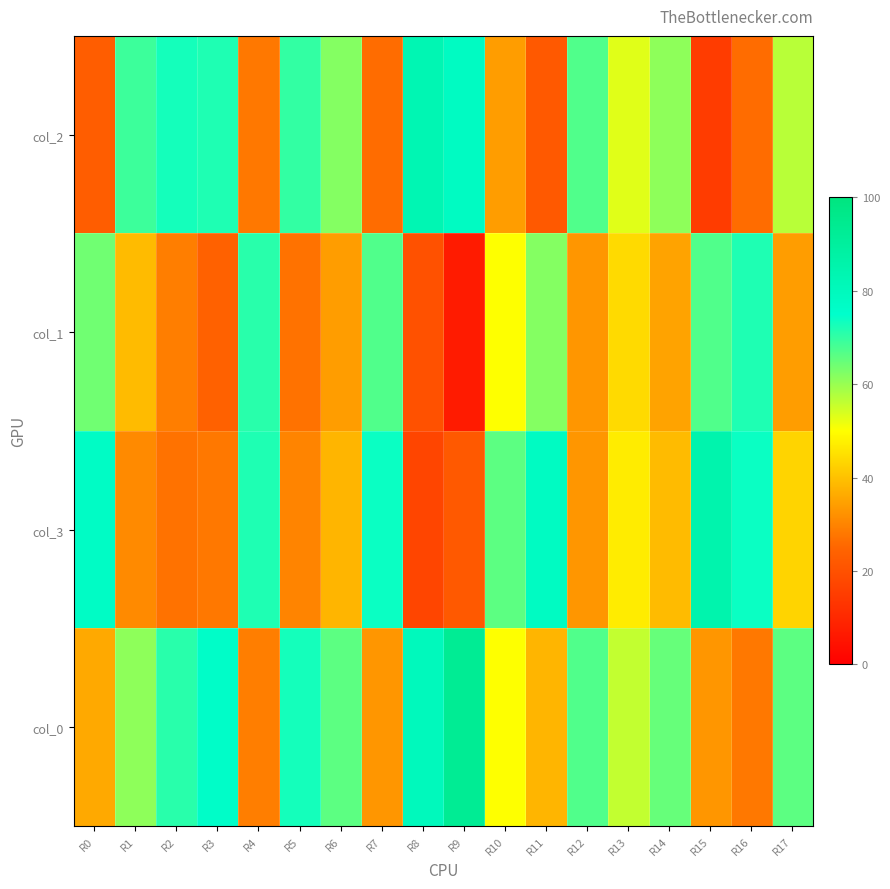

At how many categories does at least one series exceed 21?

18